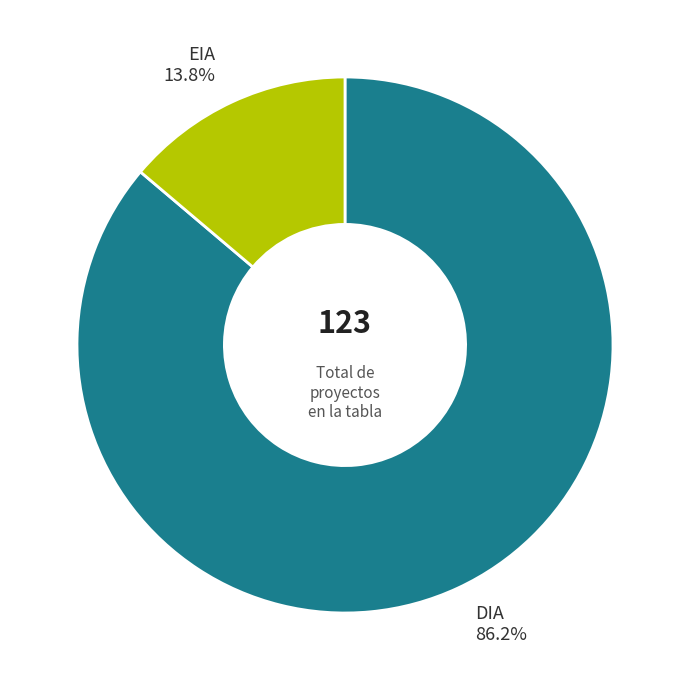

How many slices are in this pie chart?

2